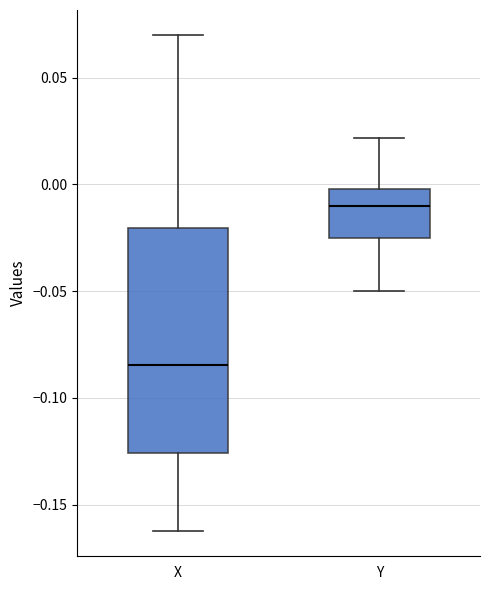

Where does the median line of the box for X sit on the y-axis? The values are not printed on the chart, so give them approximately, as read against the axis.

-0.085